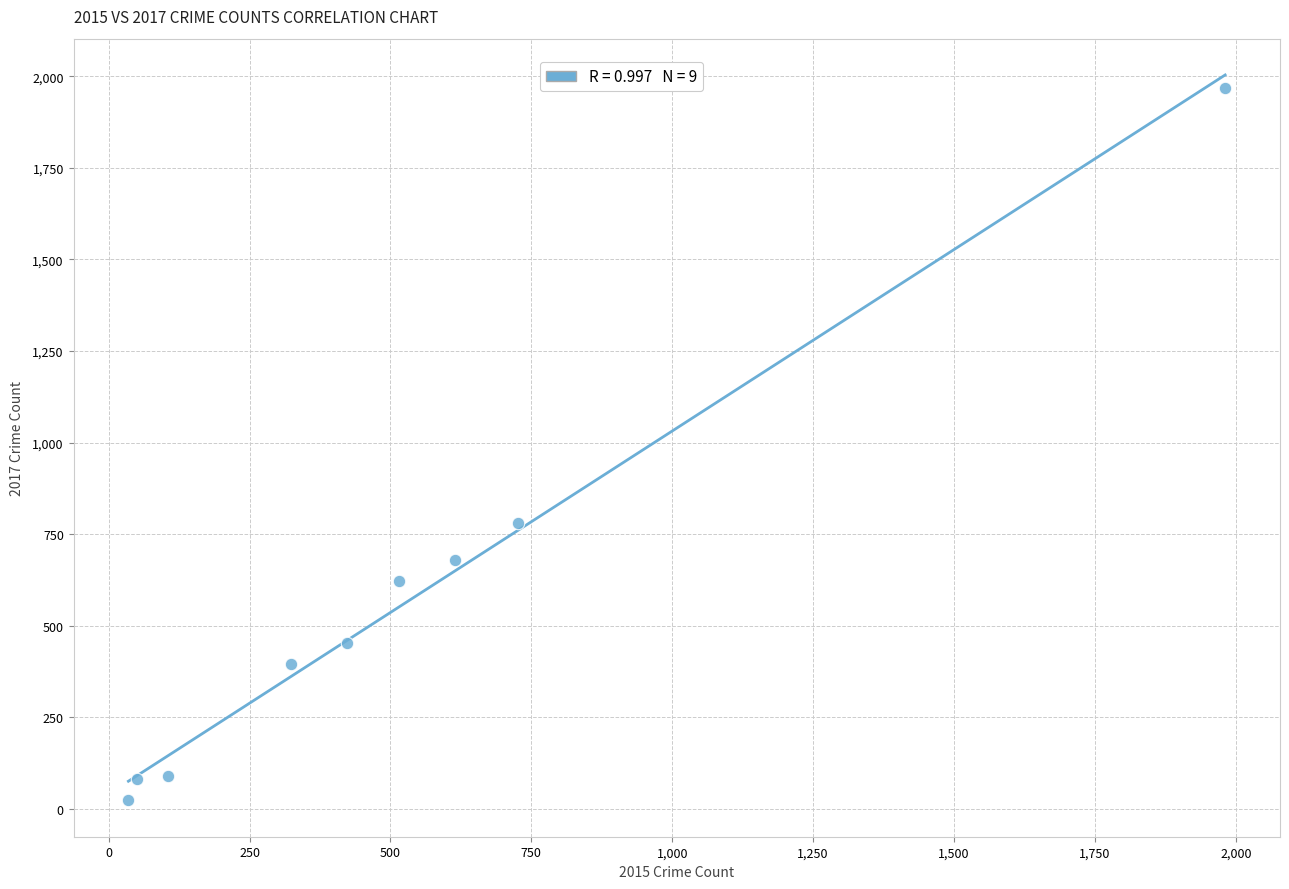

What is the average Y value?

566